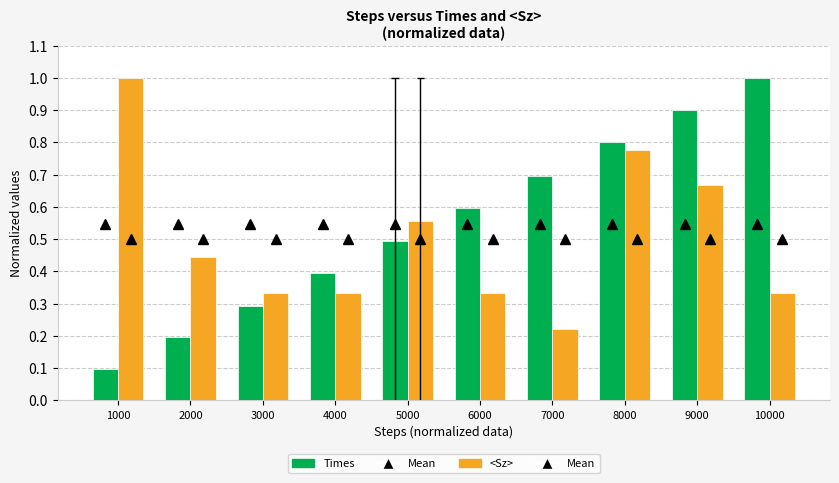

What are all the series names shown in the legend?

Times, <Sz>